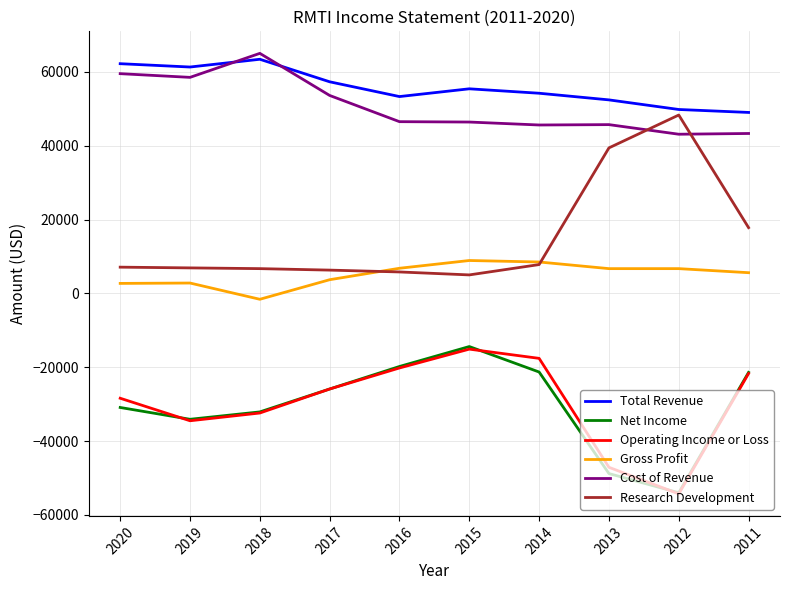

Is this an area chart (filled region under the line)?

No